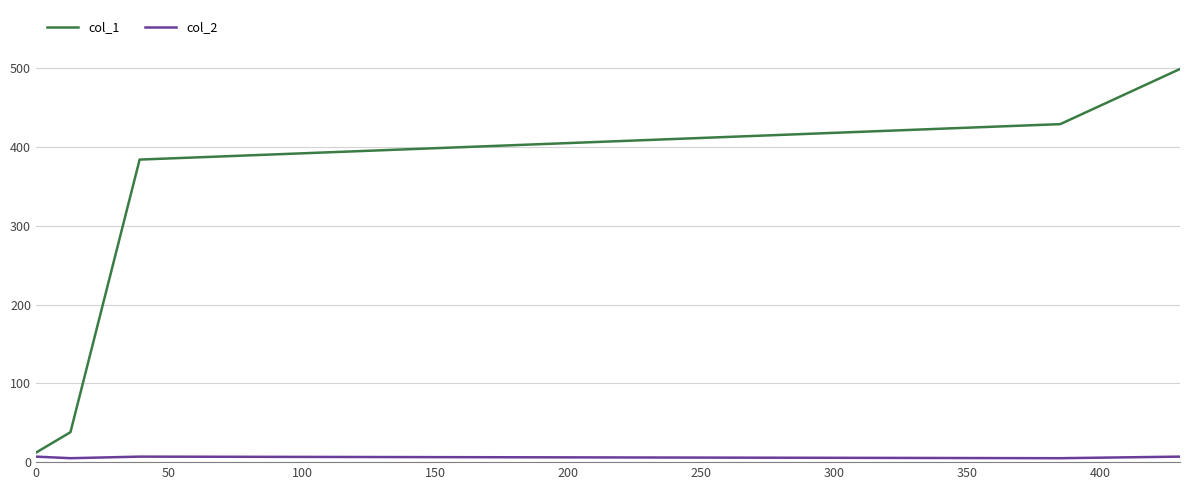

Which series has the widest spread of values?

col_1